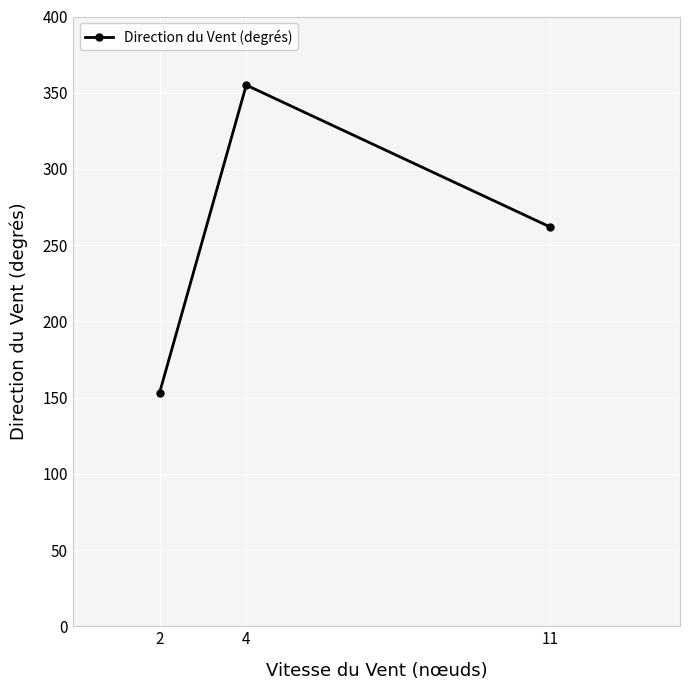

How many values are between 153 and 355?

3